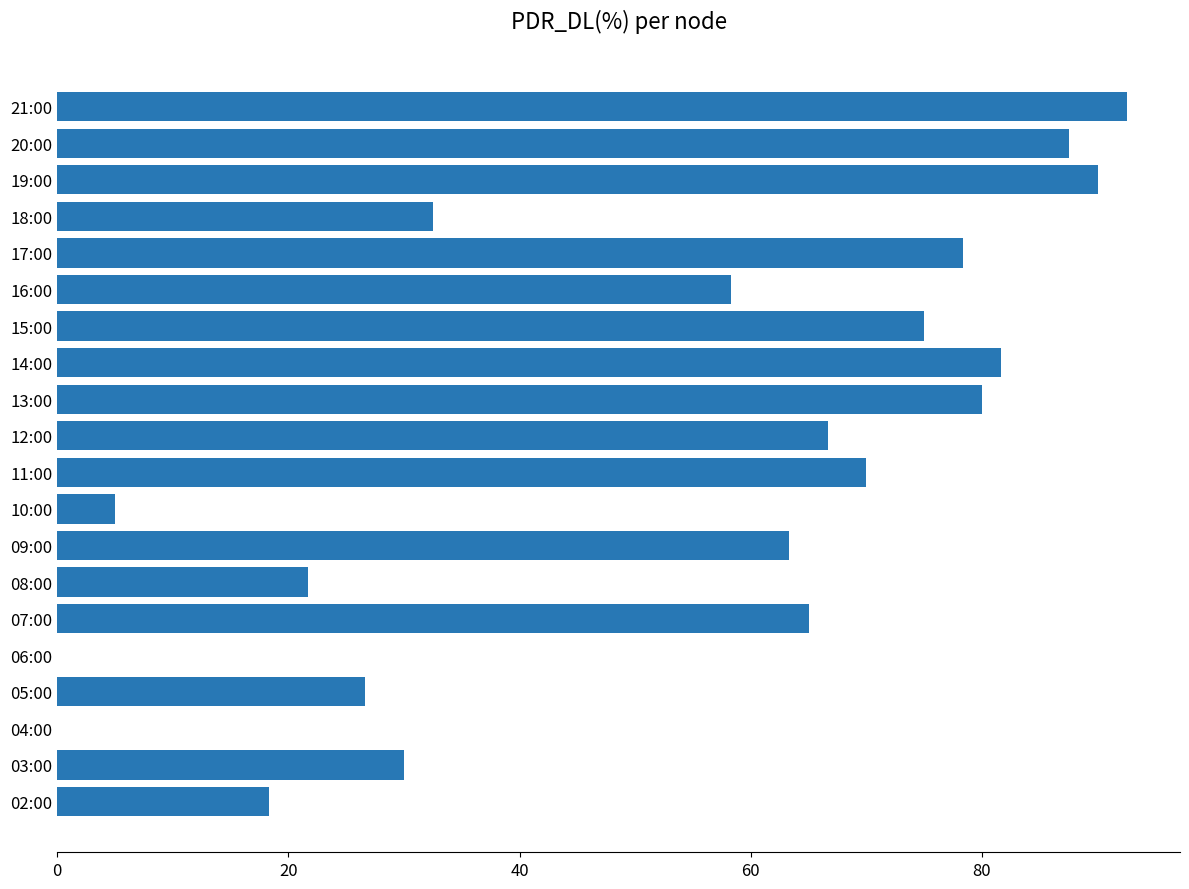

Approximately how many times larger is the value at 18:00 compared to 05:00?

1.2